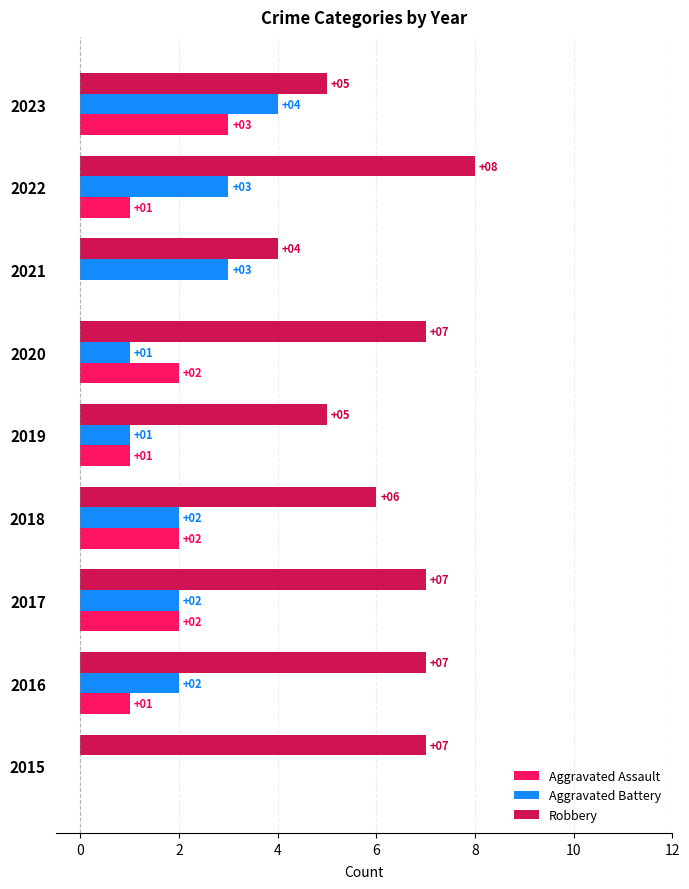

What is the total value across all series at 2022?

12